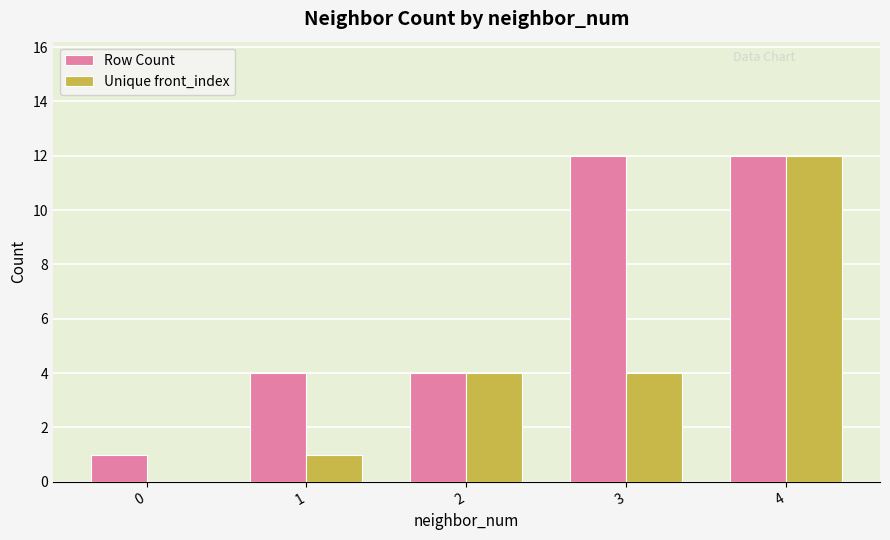

Count the number of categories in the chart.

5